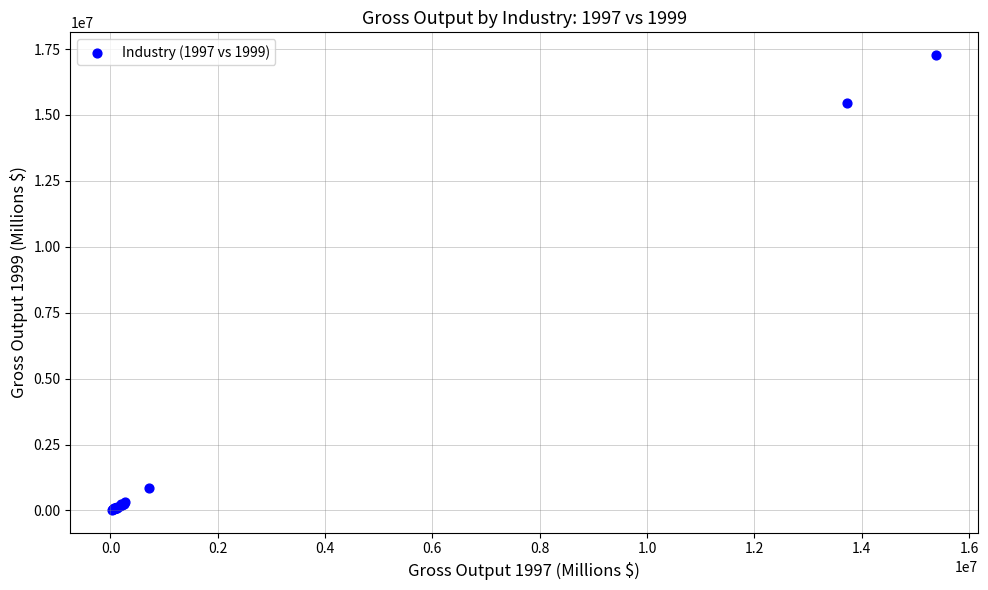

What Y value in the scatter plot is closest to 8644775?

15437558